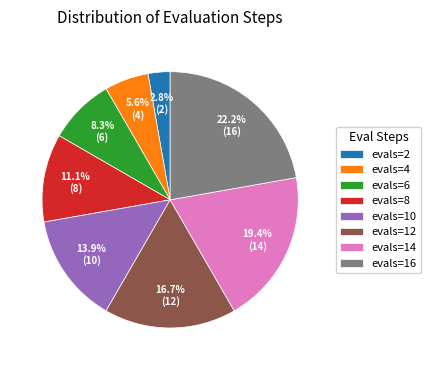

To the nearest percent, what portion does evals=14 represent?

19%